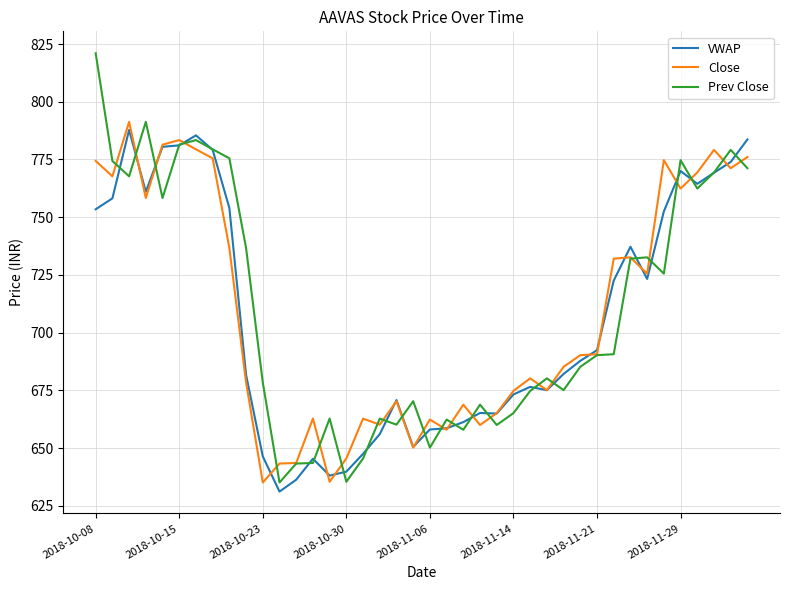

Which series has the largest range (max minus min)?

Prev Close